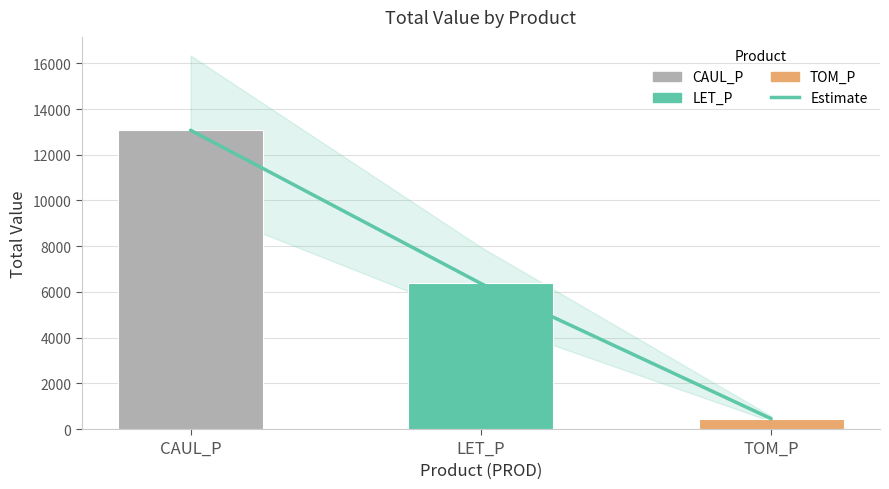

What is the label of the 1st bar from the left?

CAUL_P